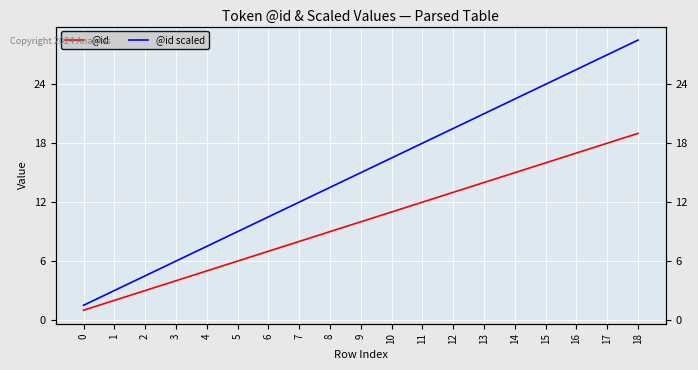

True or false: @id scaled and @id intersect in this chart.

False